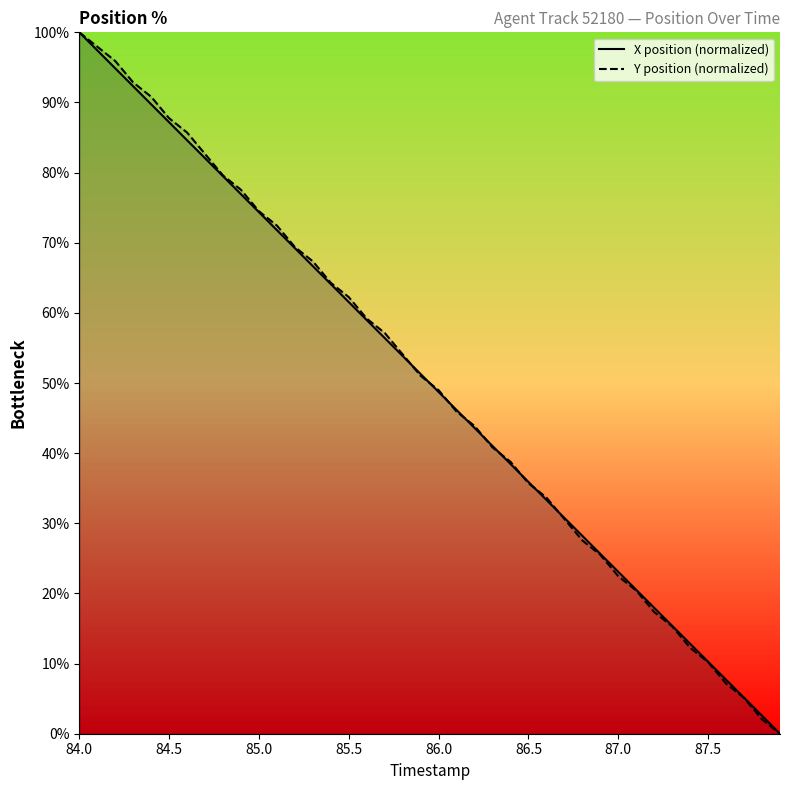

At which category does the chart reach its peak across all series?

84.0